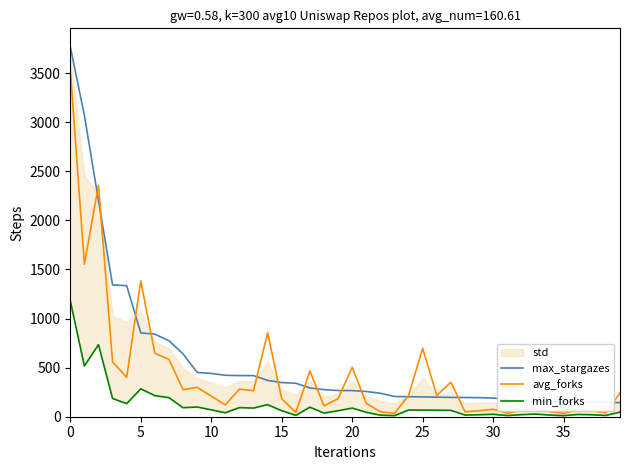

List the series in order of their overall mean, highest first.

max_stargazes, avg_forks, min_forks